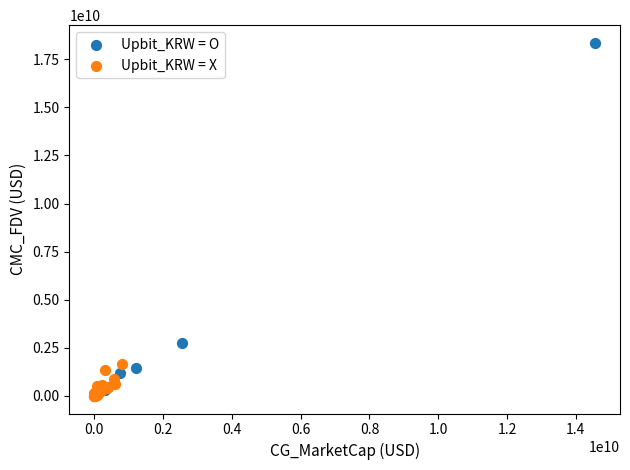

Which series has the widest spread of Y values?

Upbit_KRW = O